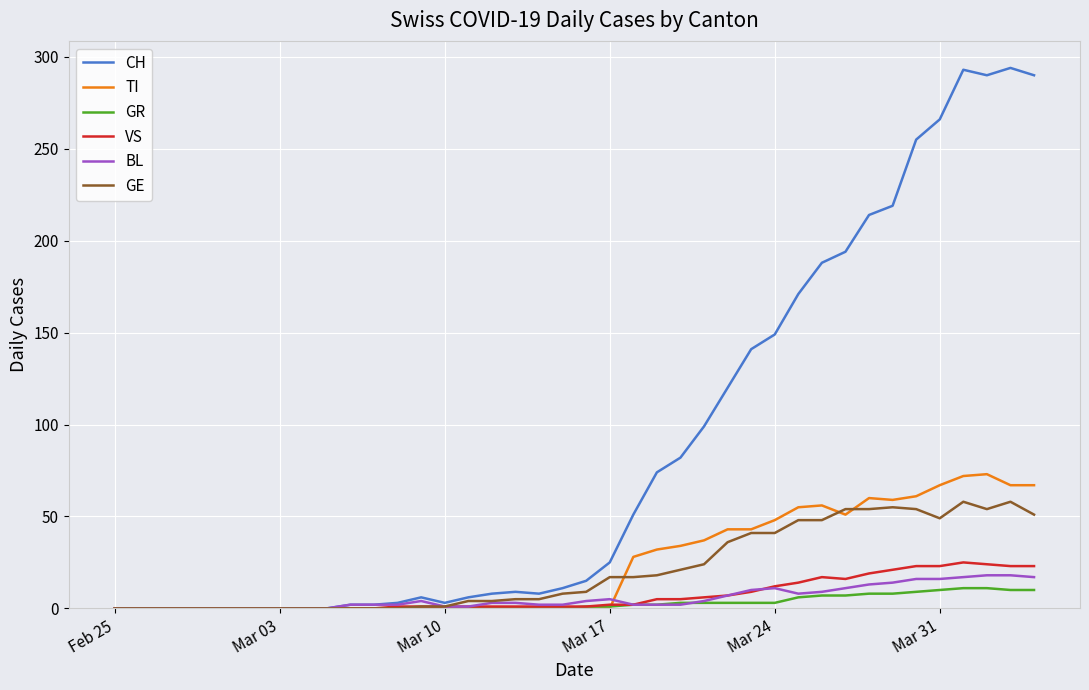

True or false: VS has more than 0 interior local peaks.

True